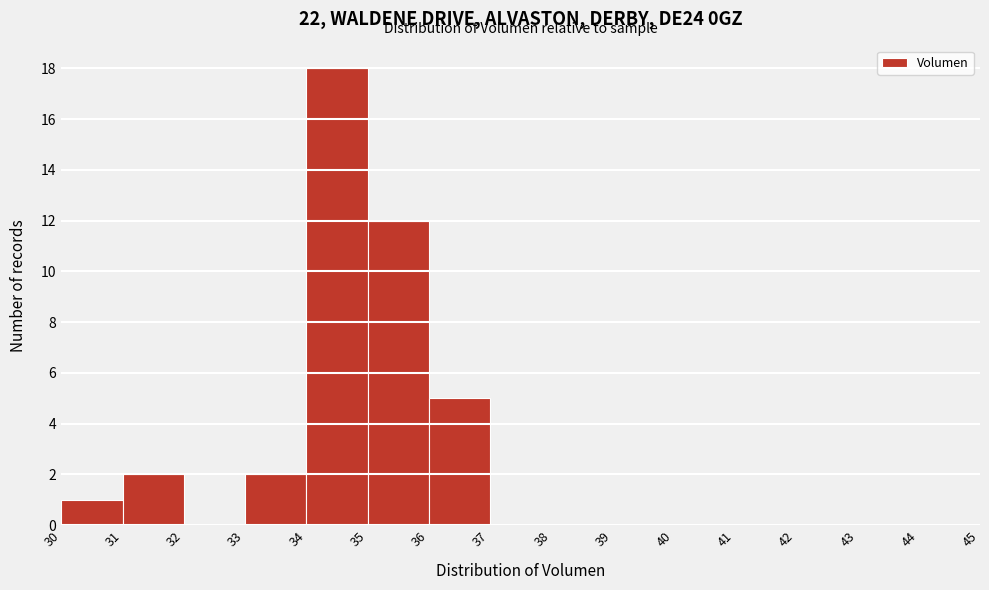

Which range on the x-axis has the tallest bar?

34 to 35